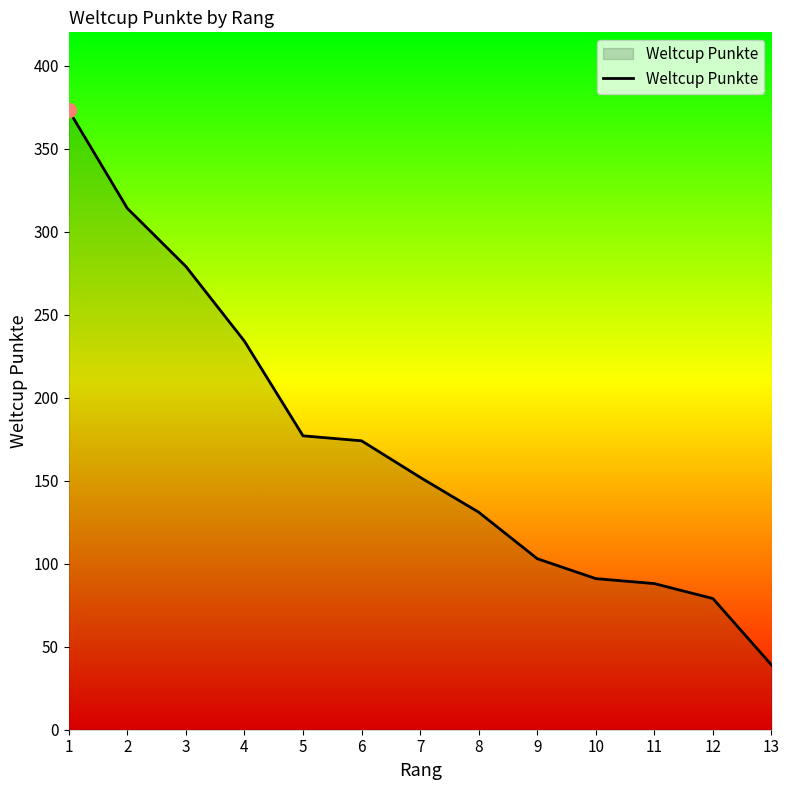

What is the change in value from 6 to 10?

-83